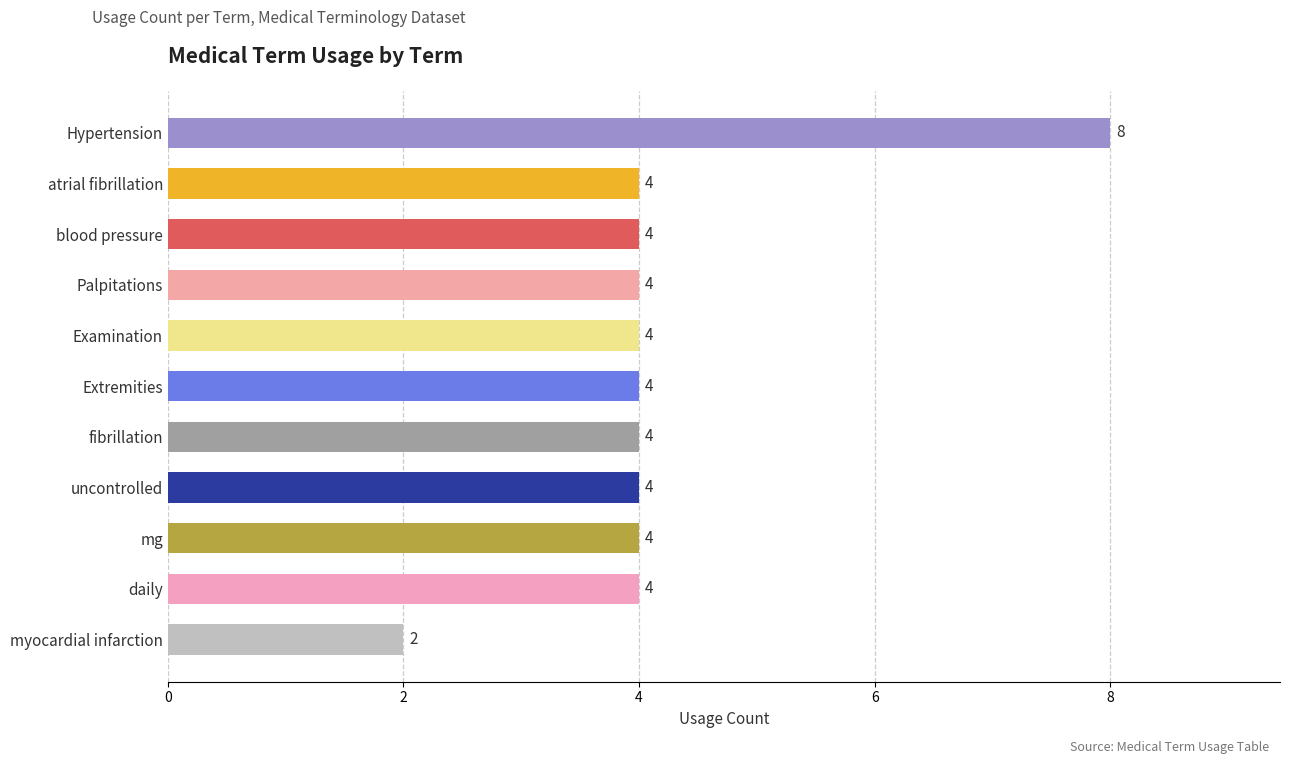

How many values are between 4 and 5?

9